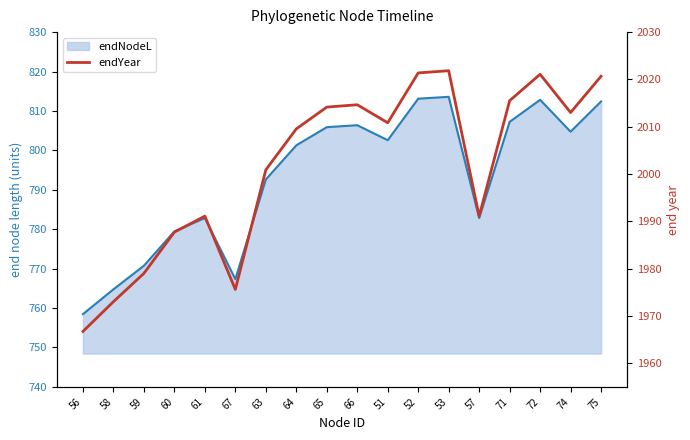

How many interior local valleys (lower than both neighbors) does the data have?

4